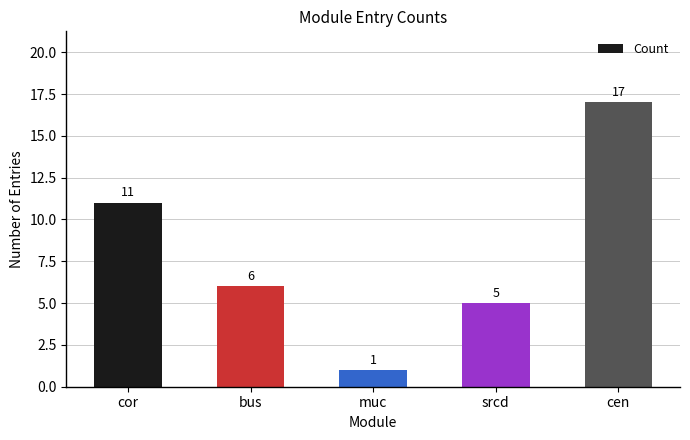

What is the average value?

8